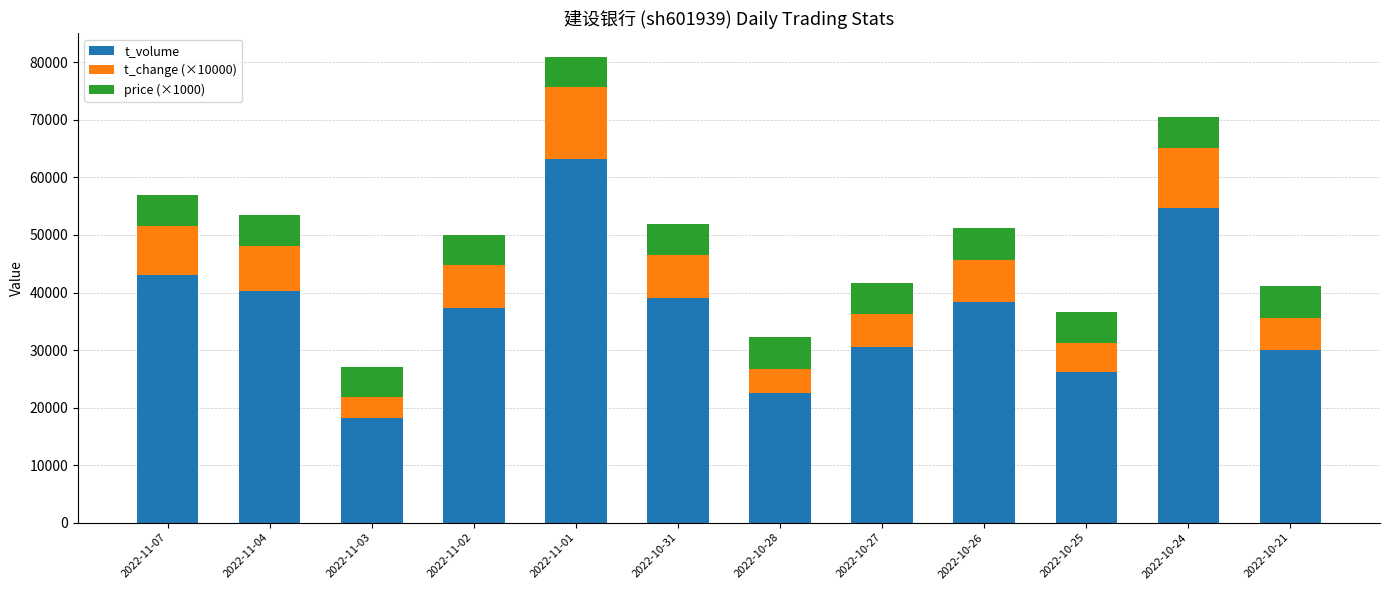

The value of t_volume at 2022-10-26 is 38391. True or false?

True